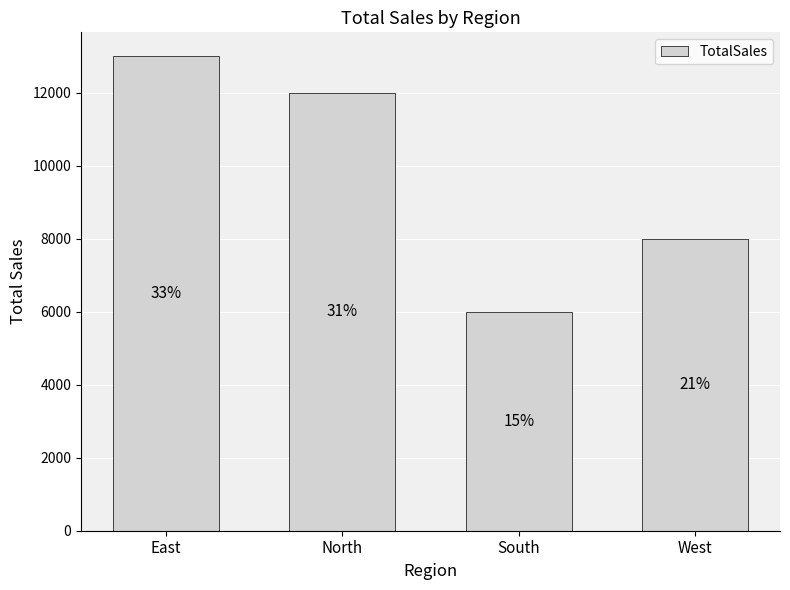

Where is the data nearest to the value 9500?

West